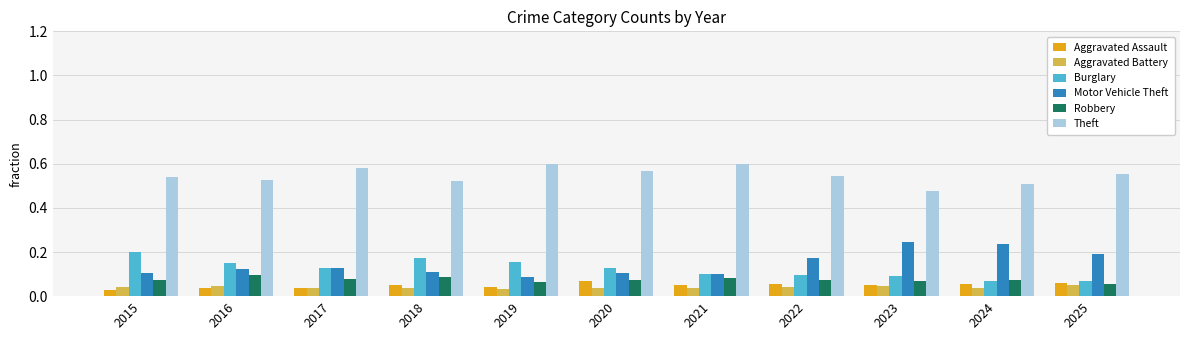

How many Motor Vehicle Theft values are between 0 and 1?

11